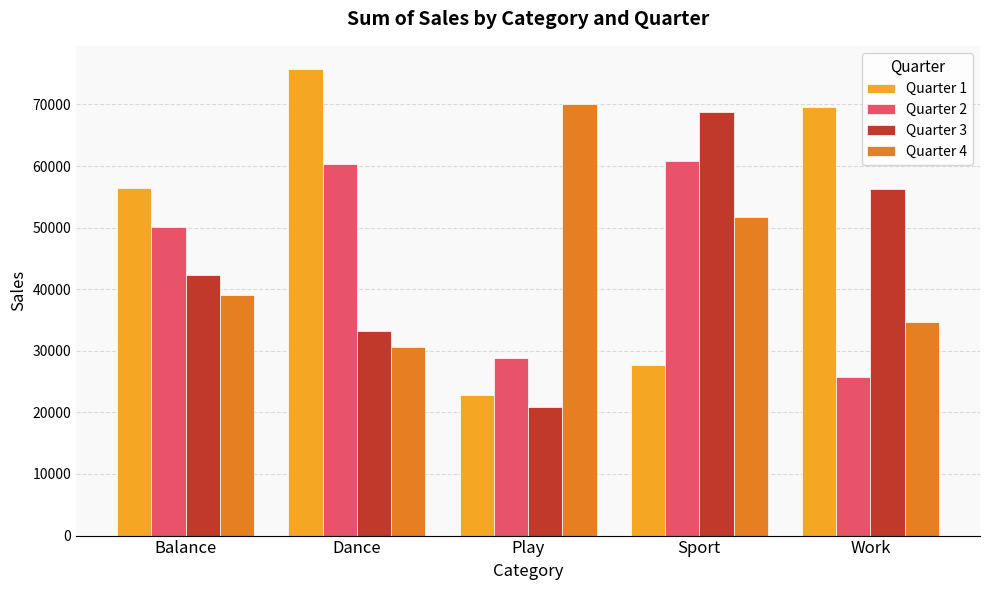

What is the sum of the Quarter 2 values at Sport and Play?

89666